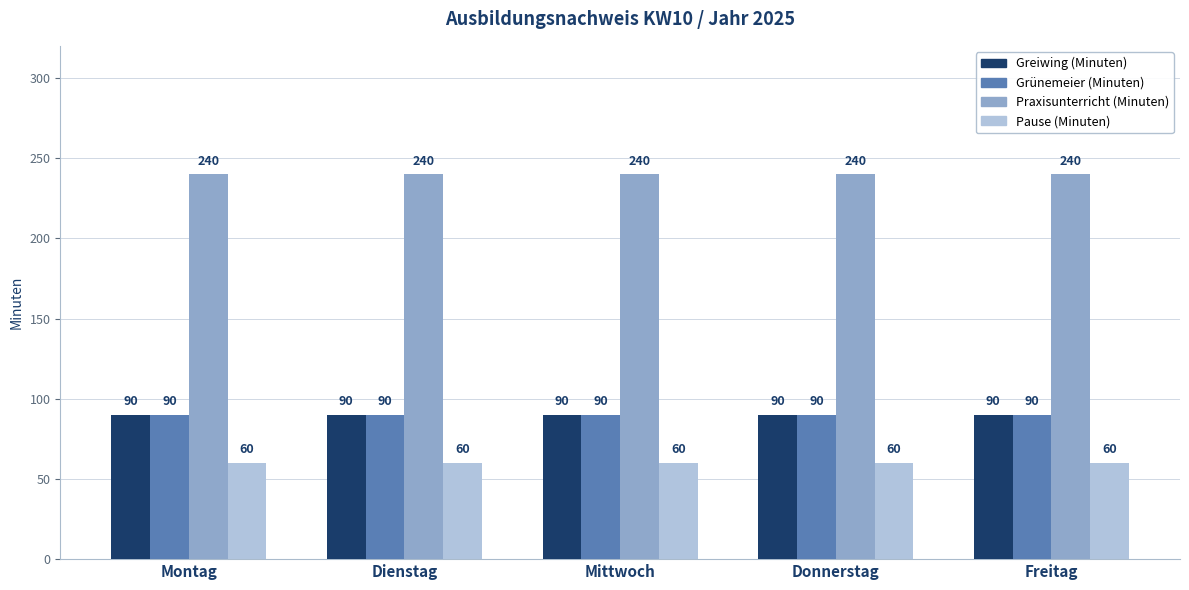

The value of Praxisunterricht (Minuten) at Freitag is 84. True or false?

False